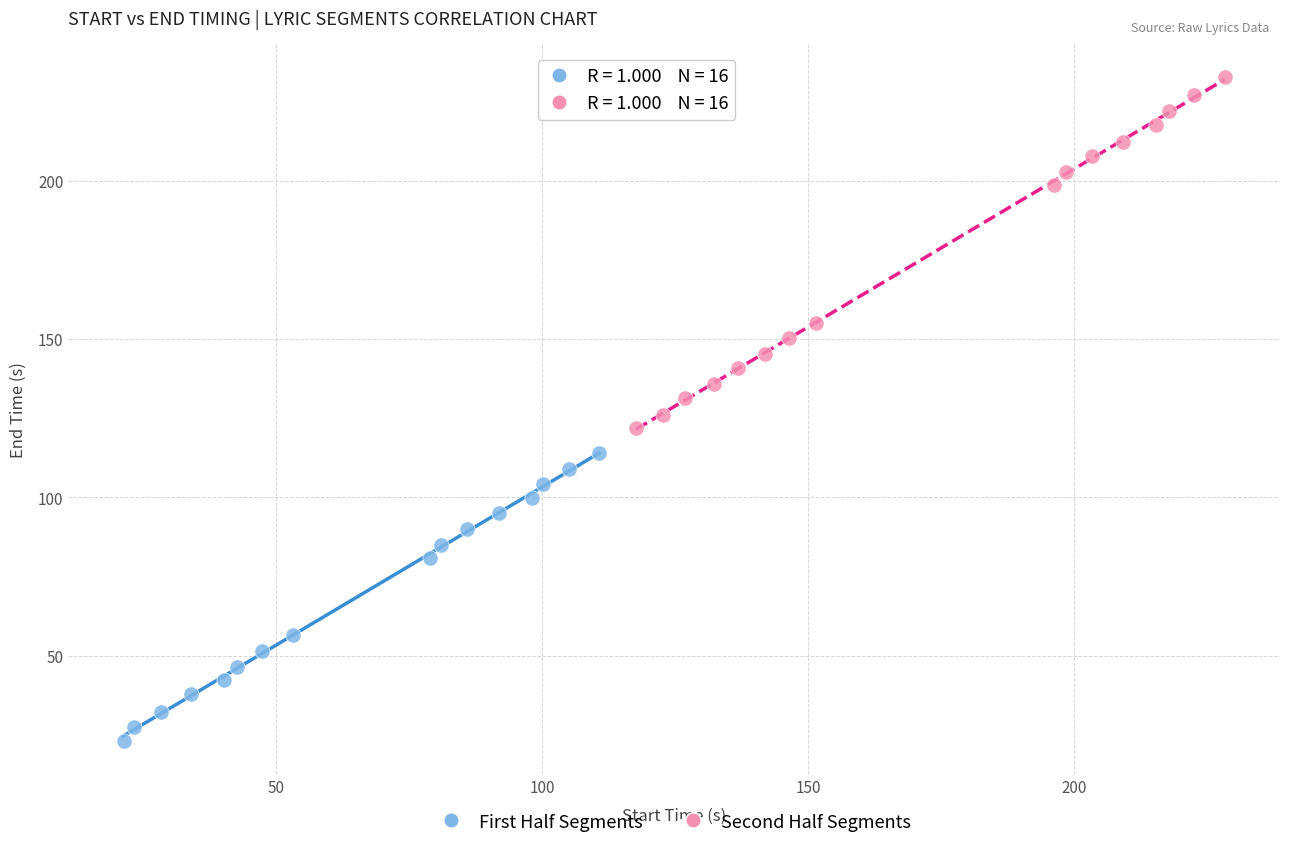

Which series contains the lowest Y value?

First Half Segments